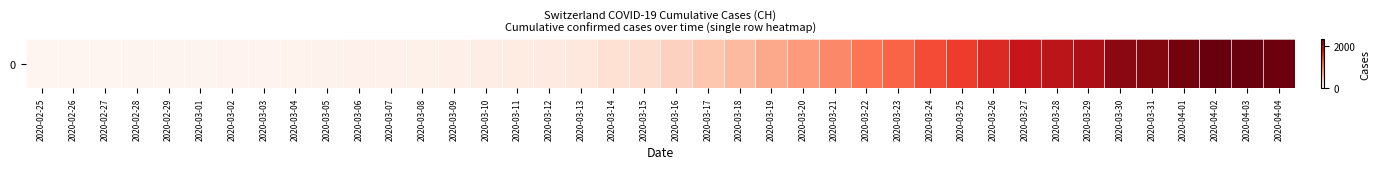

How many series are shown in this chart?

1